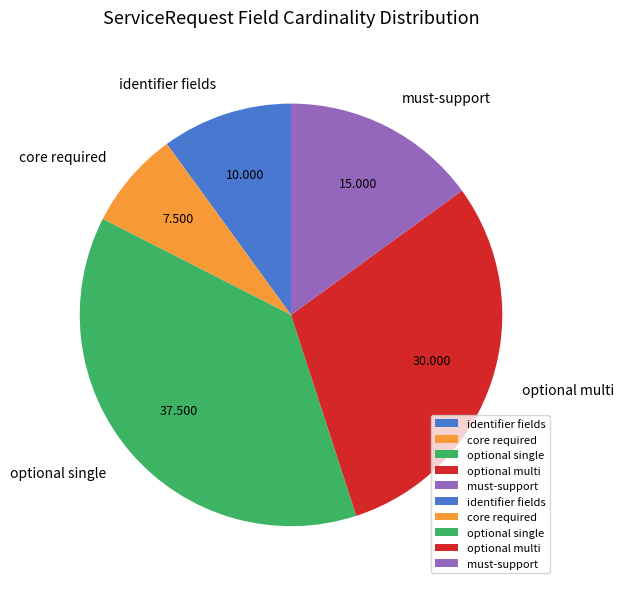

Is core required the majority of the pie?

No